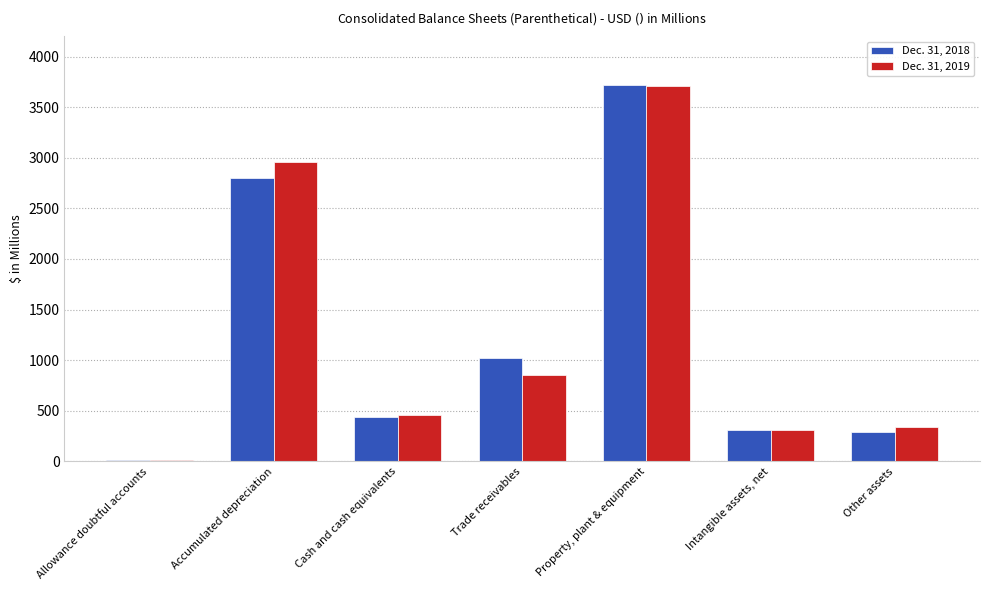

Where does the Dec. 31, 2019 series first go above 463?

Accumulated depreciation